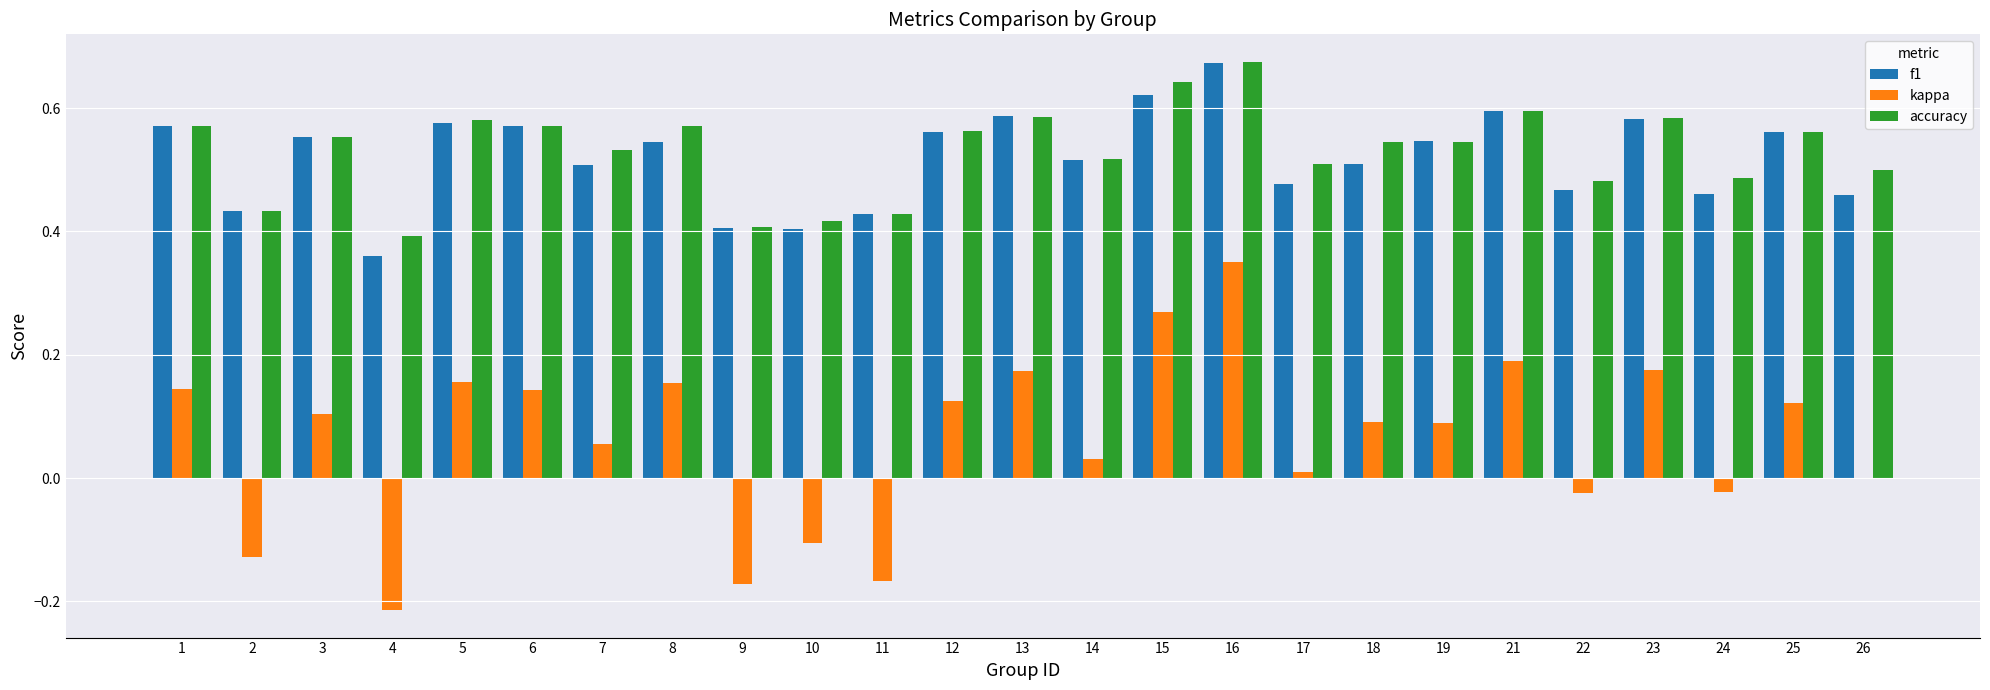

Which series changed the most between 4 and 8?

kappa